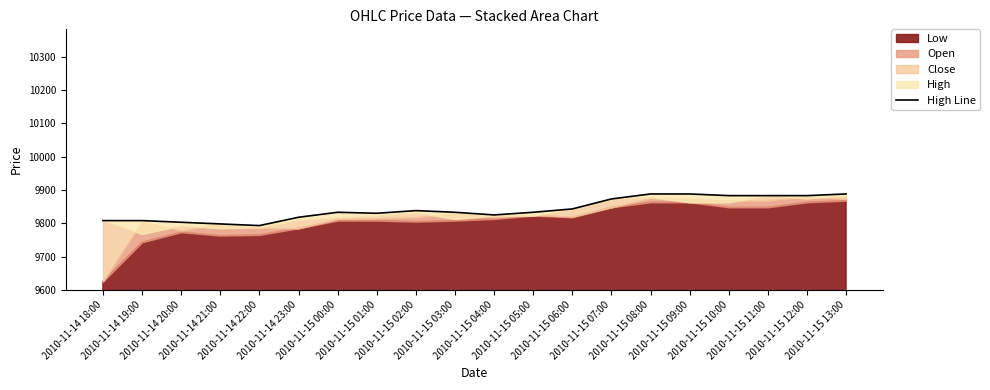

At which category does the chart reach its peak across all series?

2010-11-15 08:00